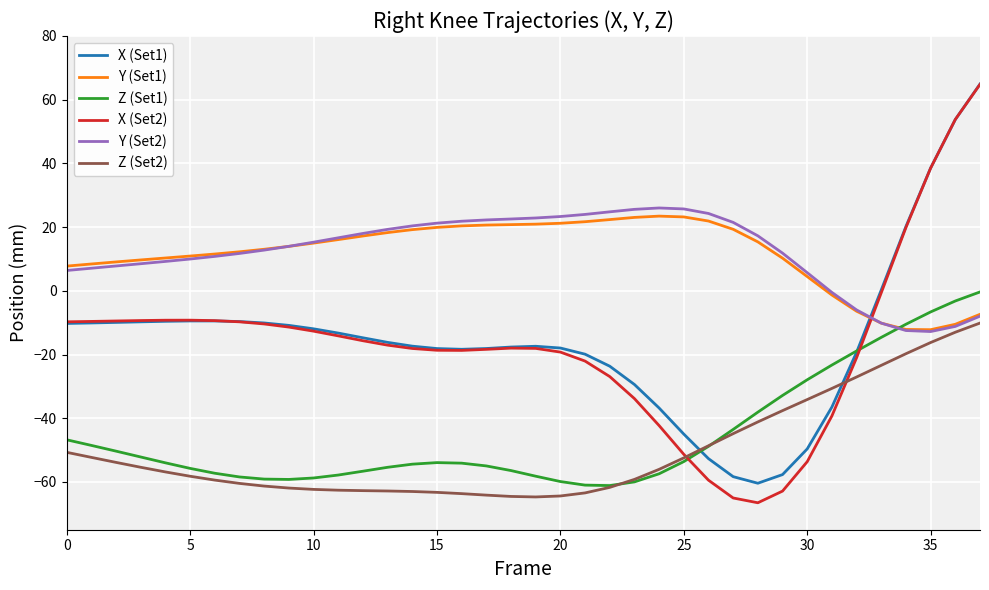

Which series has the widest spread of values?

X (Set2)